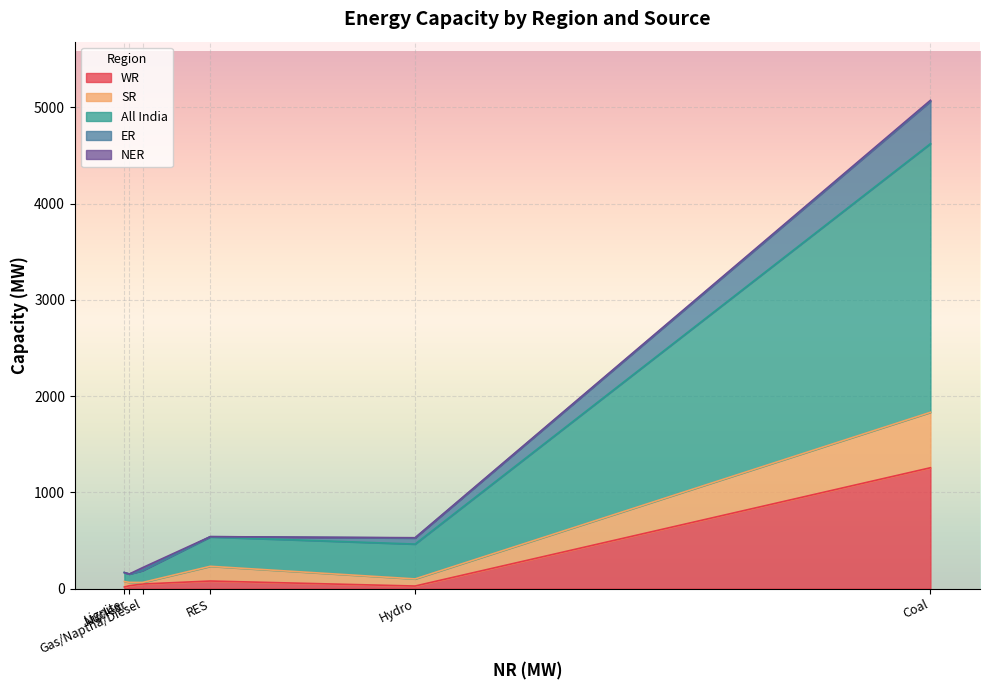

What is the label of the 2nd point from the left?

Lignite